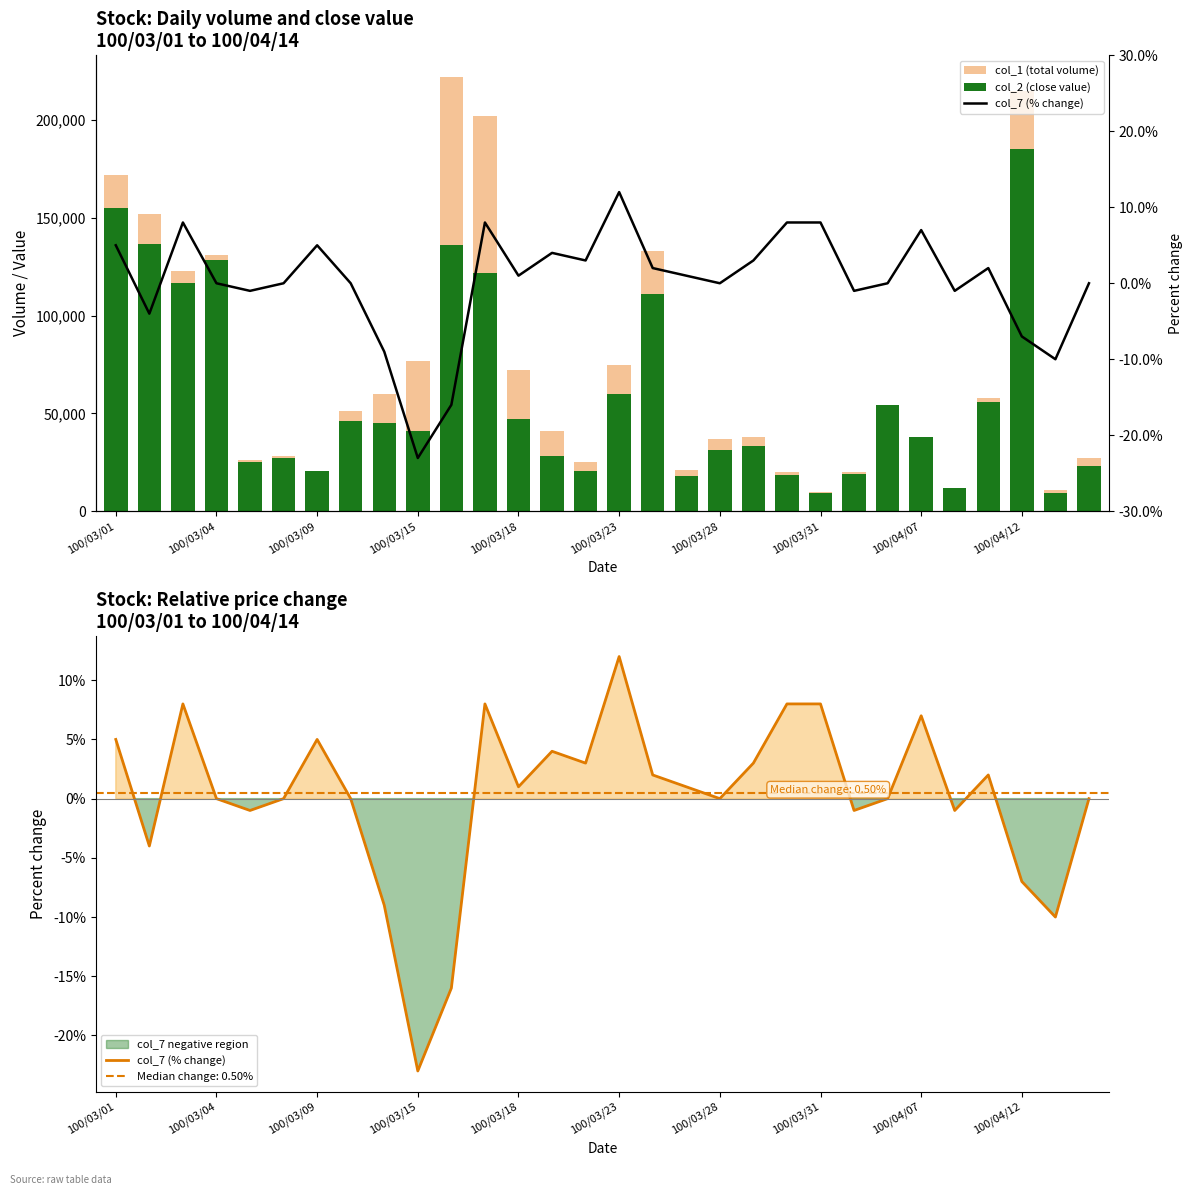

What are all the series names shown in the legend?

col_1 (total volume), col_2 (close value), col_7 (% change)